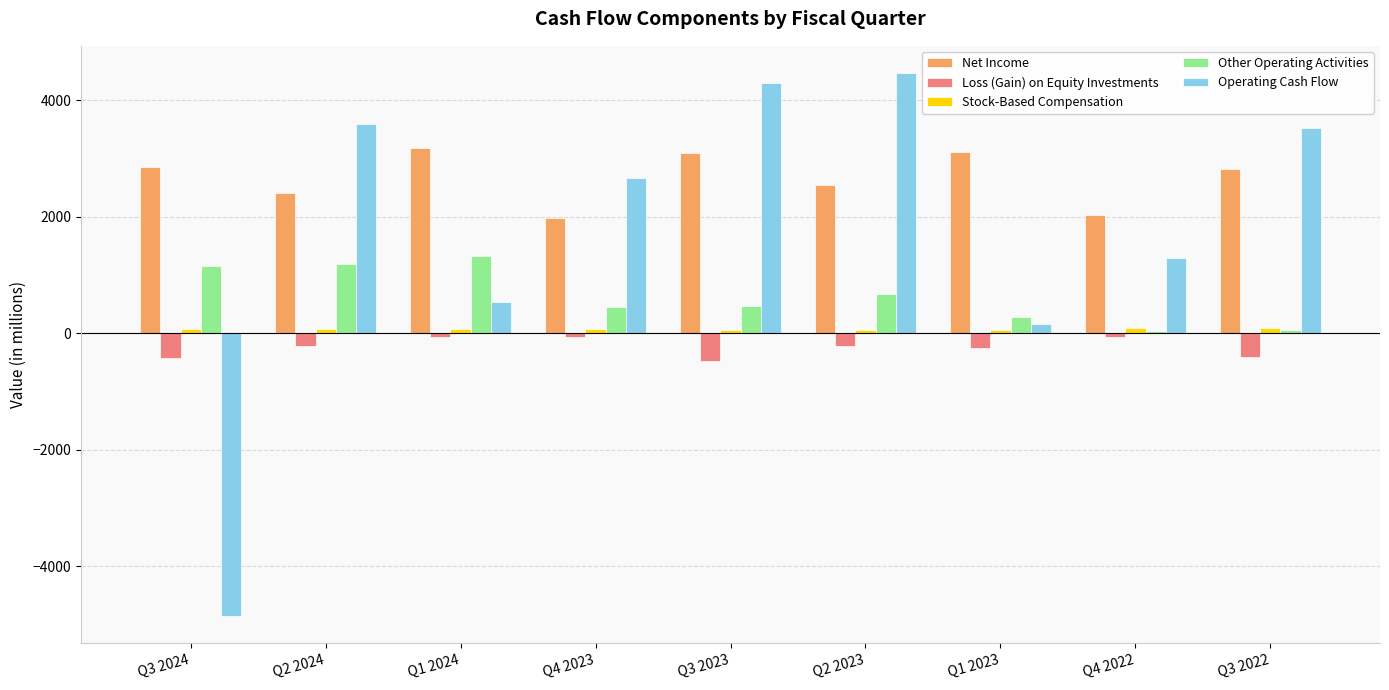

Which series has the largest total across all categories?

Net Income